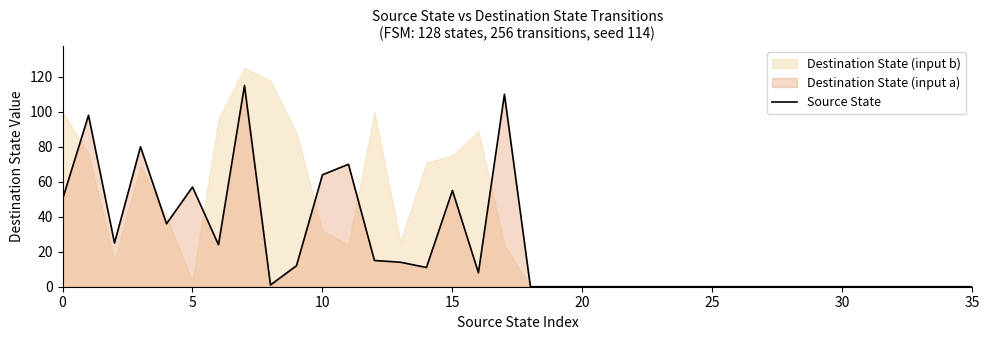

Does the chart have visible grid lines?

No